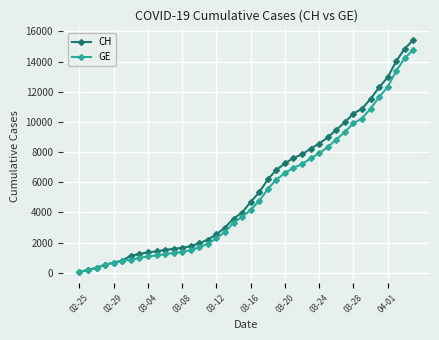

What is the greatest value displayed?

15439